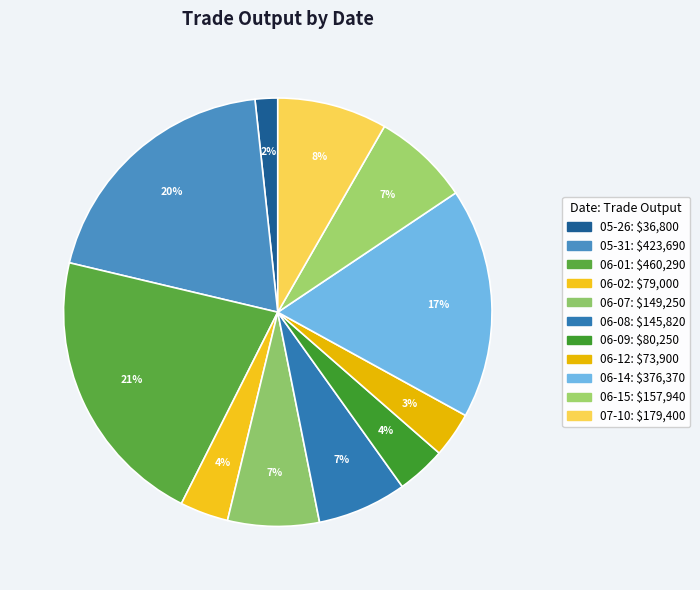

How many slices are in this pie chart?

11